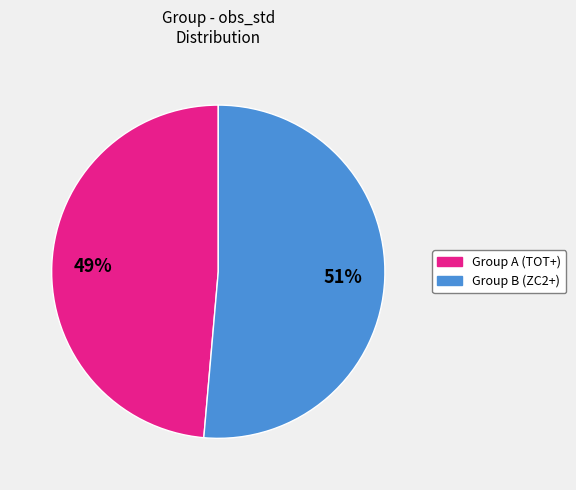

Does any single category account for the majority?

Yes